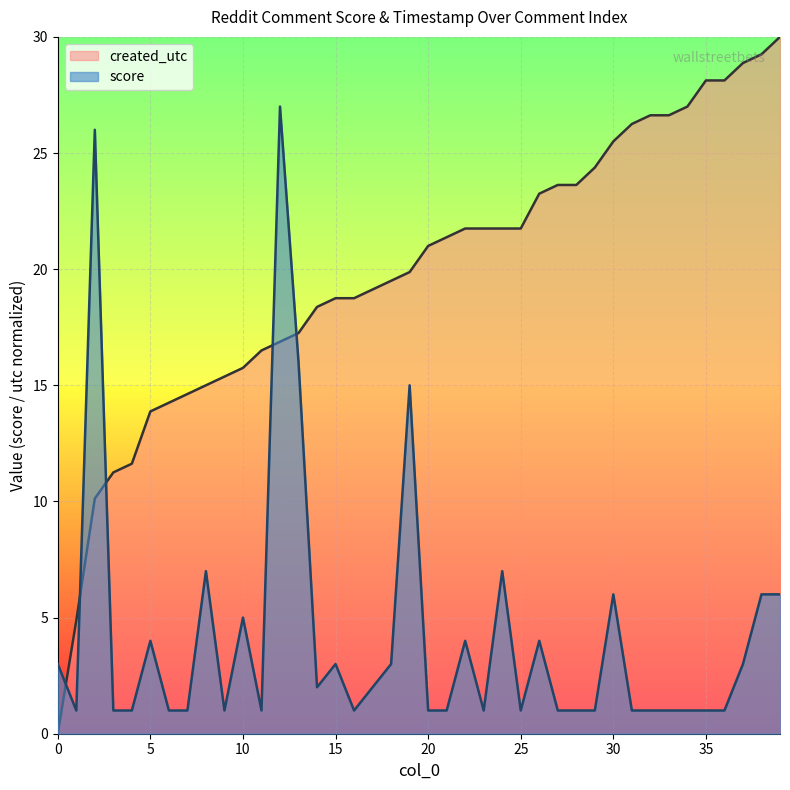

What is the total value across all series at 4?

12.6